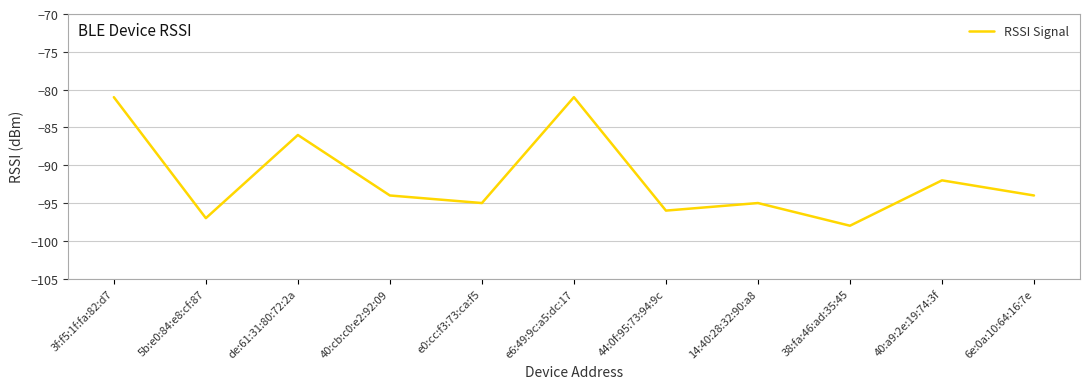

At which category does the chart reach its minimum across all series?

38:fa:46:ad:35:45